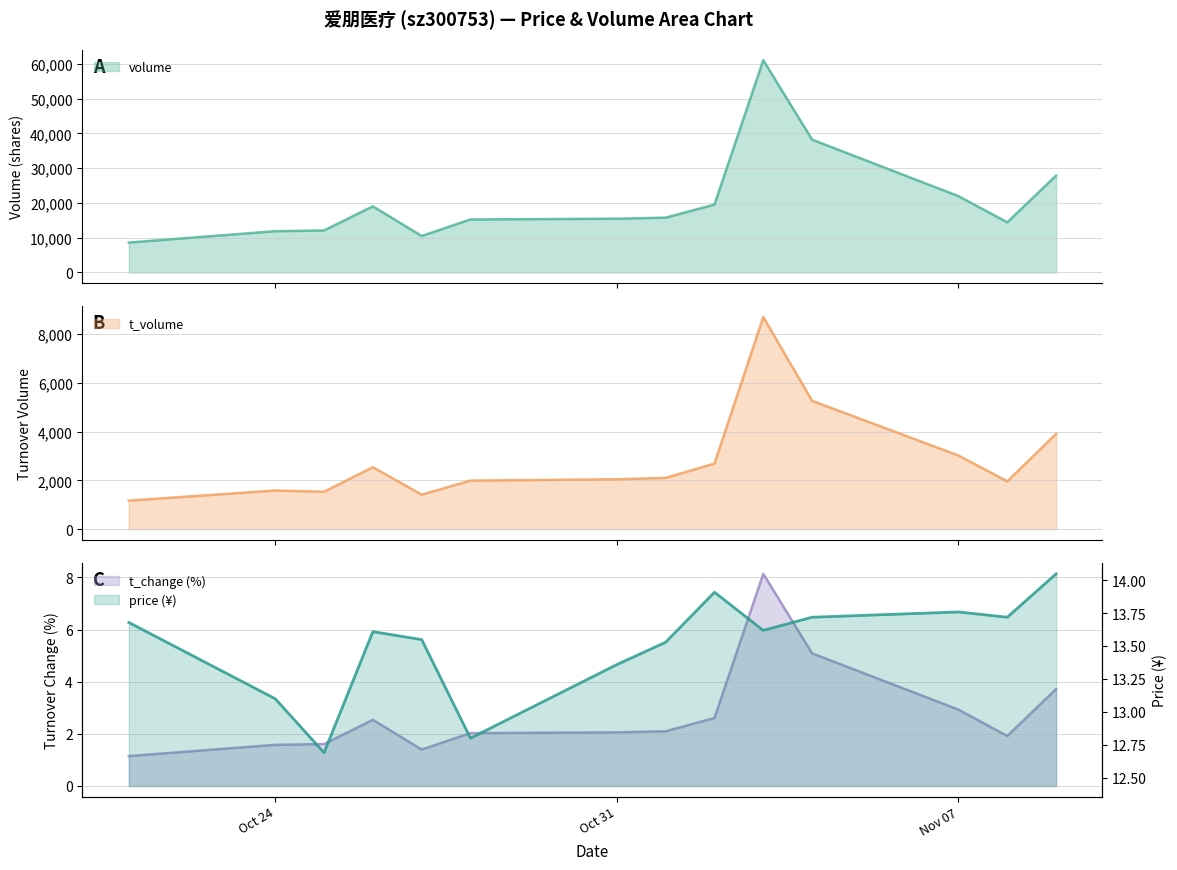

What is the label of the 13th point from the right?

Oct 24